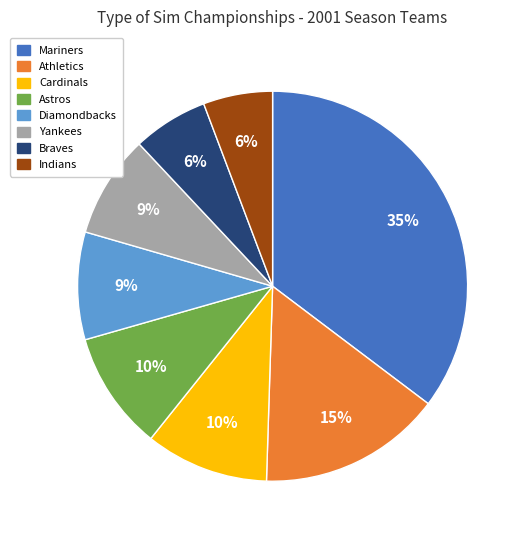

To the nearest percent, what is the average slice percentage?

12%